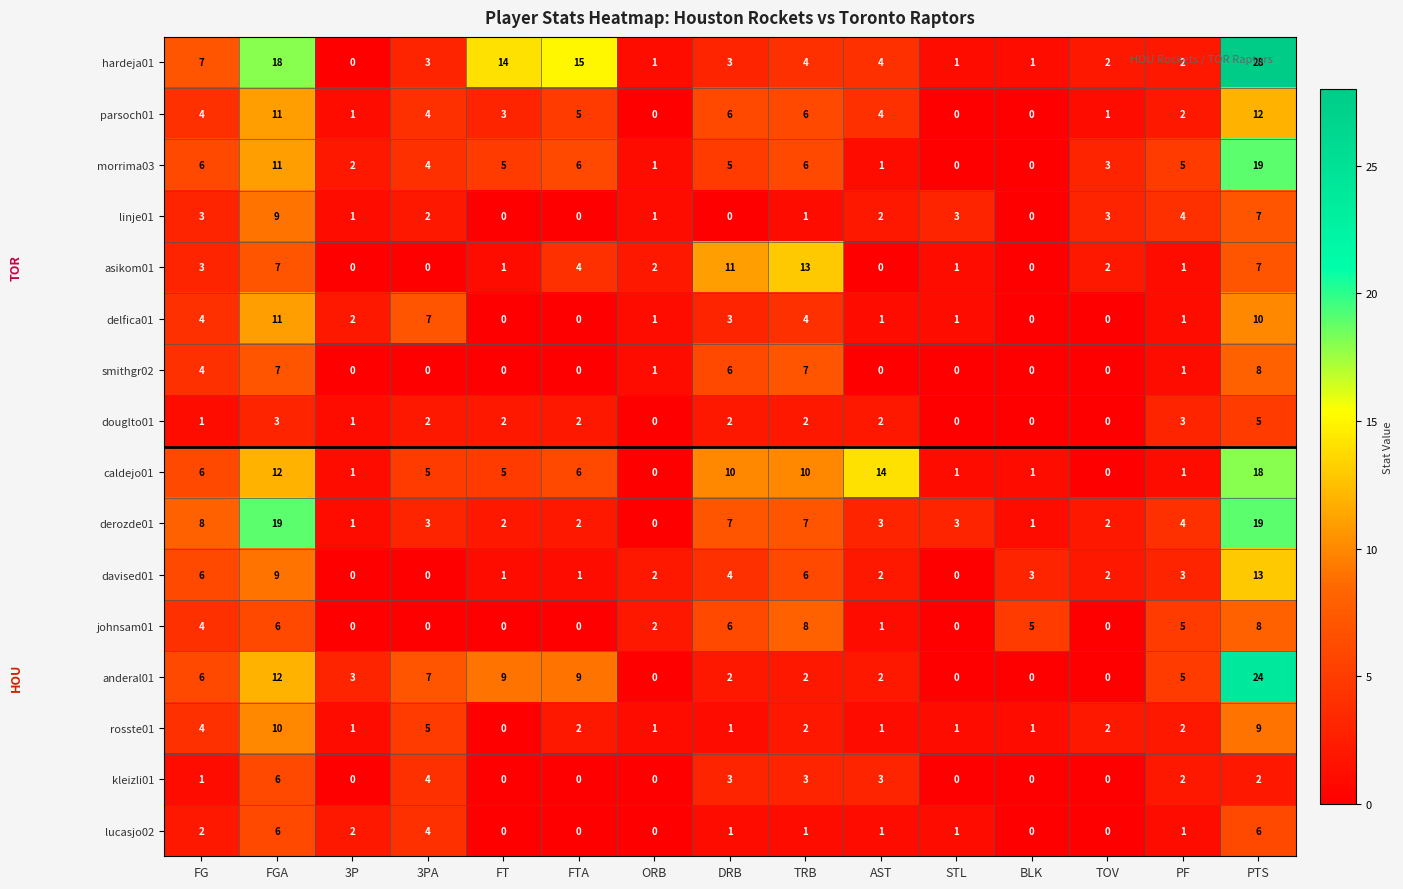

How many positive values does the johnsam01 series have?

9